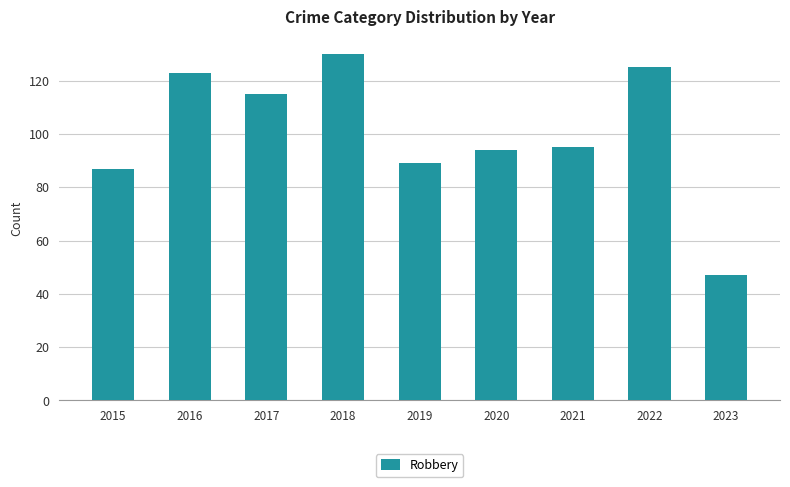

Approximately how many times larger is the value at 2020 compared to 2022?

0.8